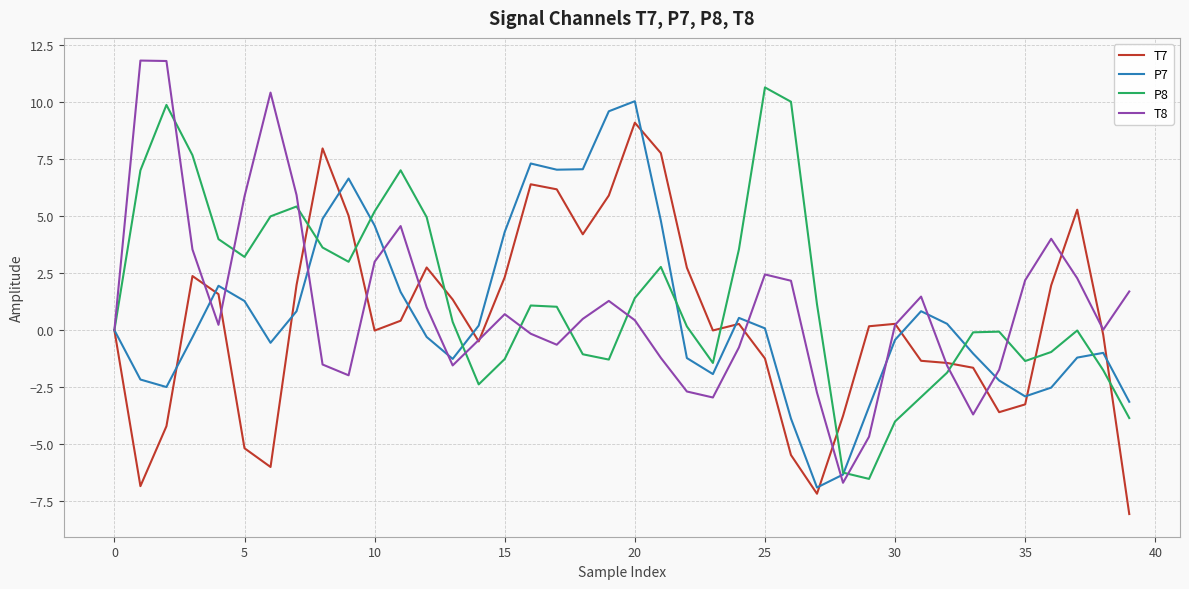

What is the highest value of the T8 series?

11.8